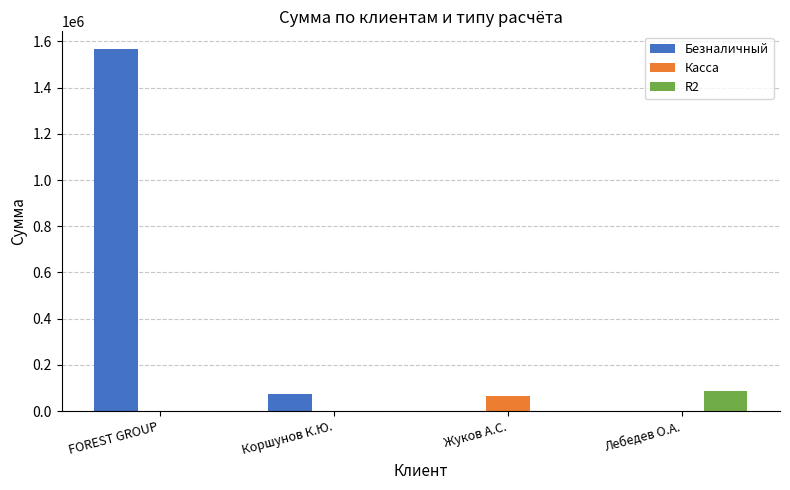

What is the average value of the Касса series?

16773.8